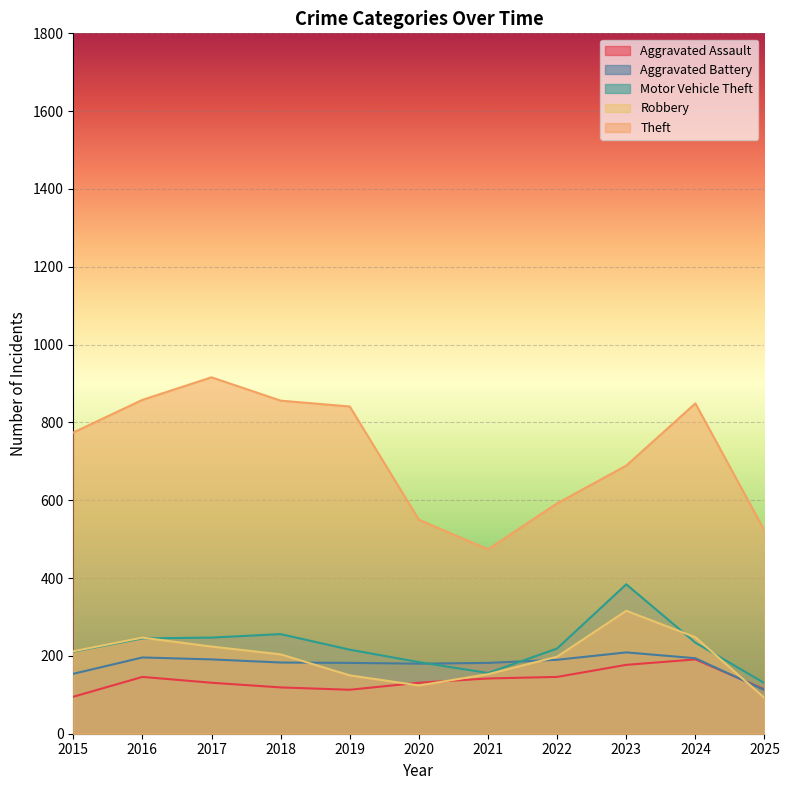

Which series ends up on top after the final intersection of Aggravated Battery and Aggravated Assault?

Aggravated Assault